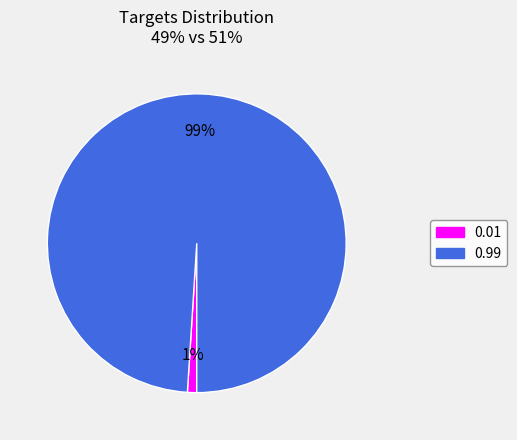

How many slices are in this pie chart?

2